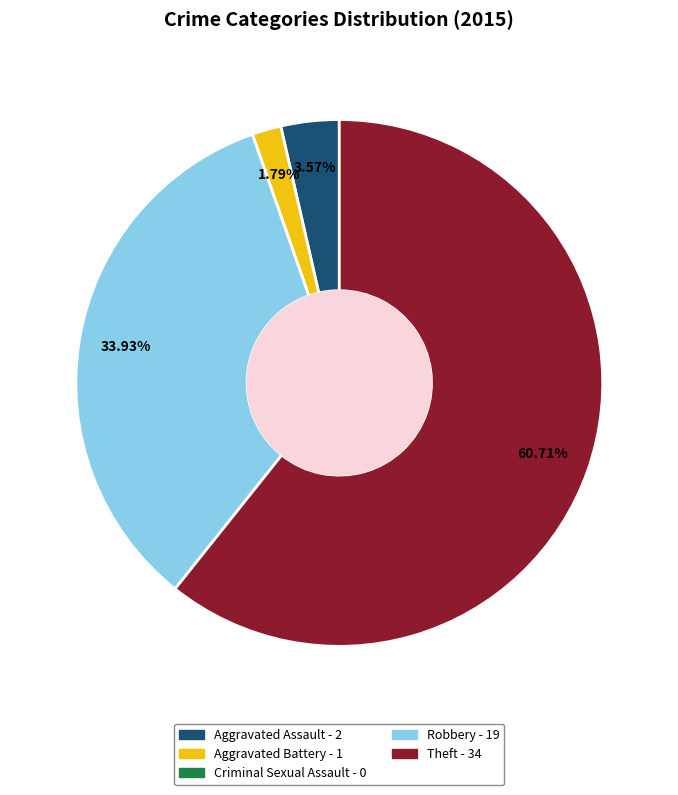

Do Aggravated Assault and Robbery together represent more than half of the pie?

No